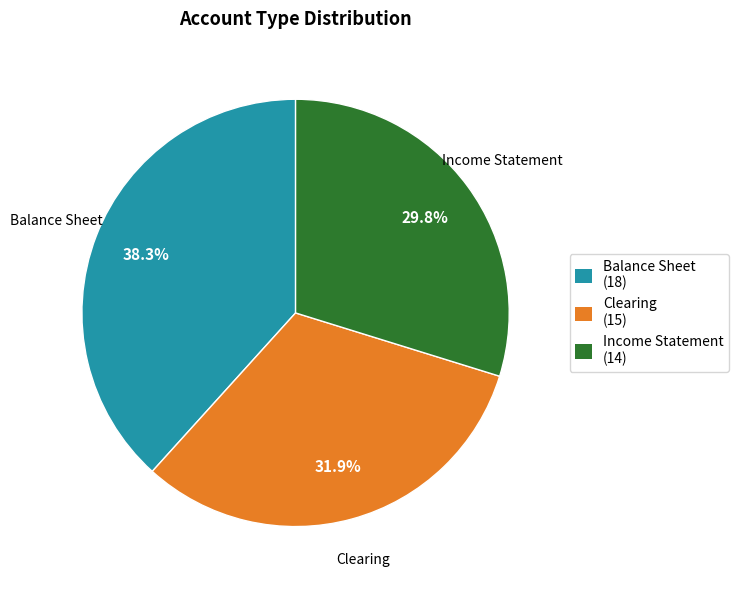

Which category has the biggest portion of the pie?

Balance Sheet